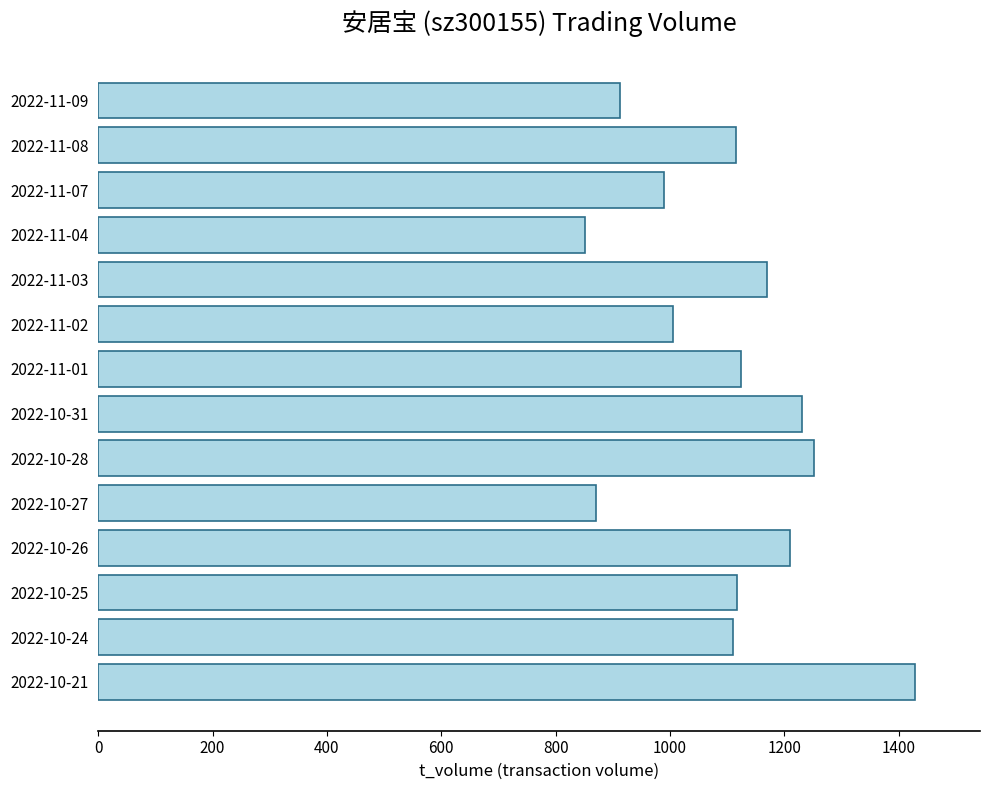

The value at 2022-10-24 is 1758. True or false?

False